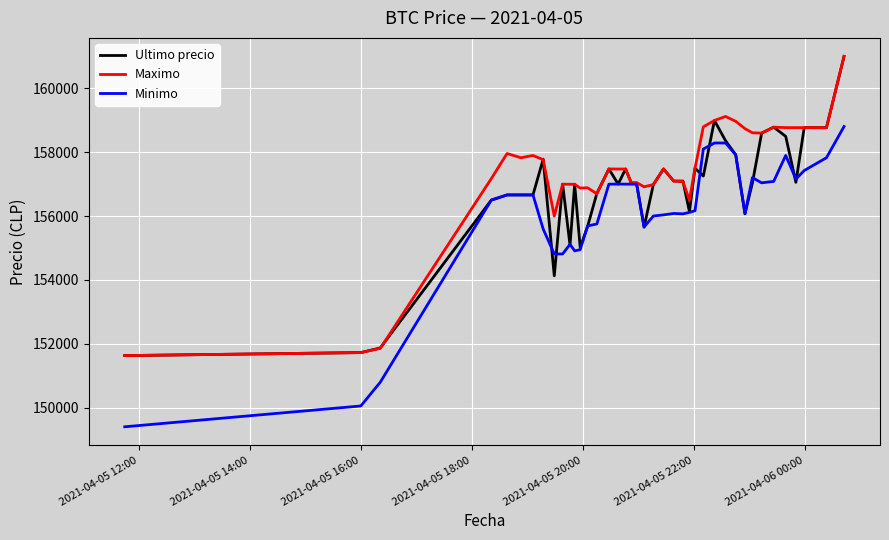

List the series in order of their overall mean, lowest first.

Minimo, Ultimo precio, Maximo